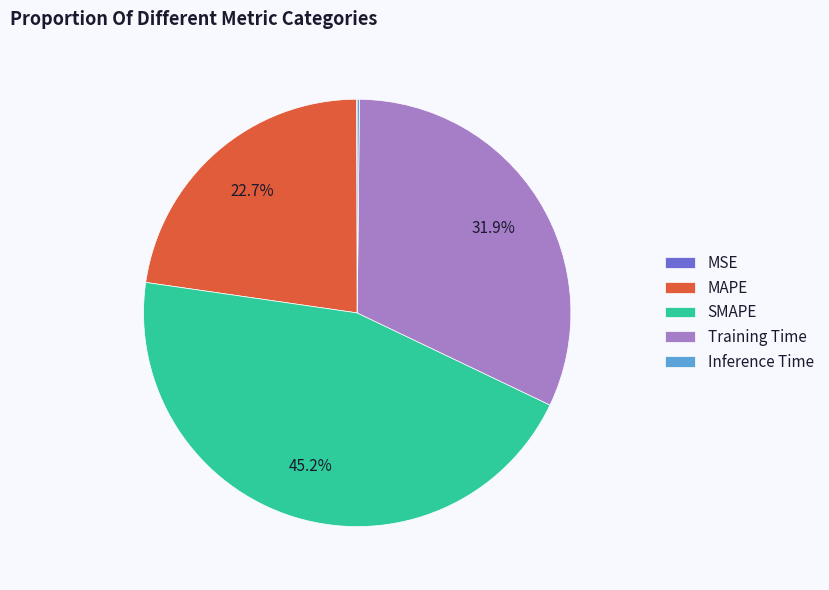

The SMAPE slice represents 45% of the pie. True or false?

True